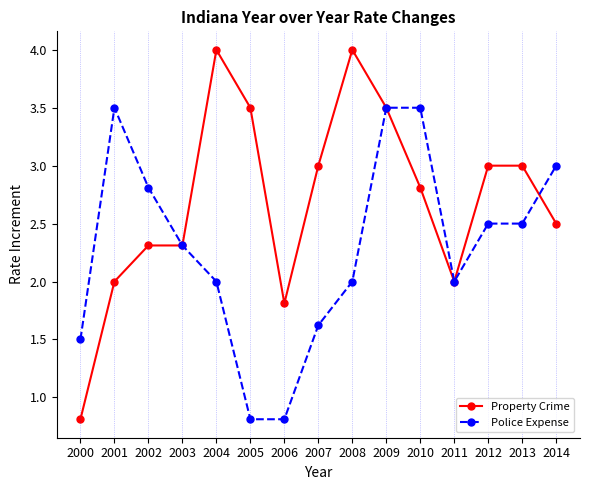

True or false: Police Expense and Property Crime cross at least once.

True